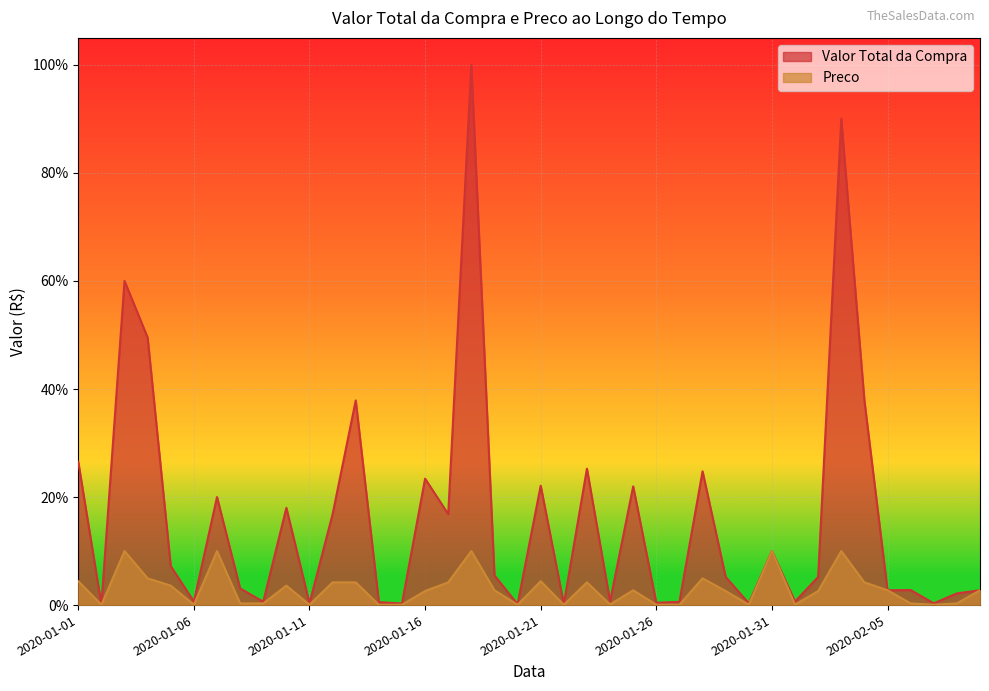

At which label does Preco reach its minimum?

2020-01-14